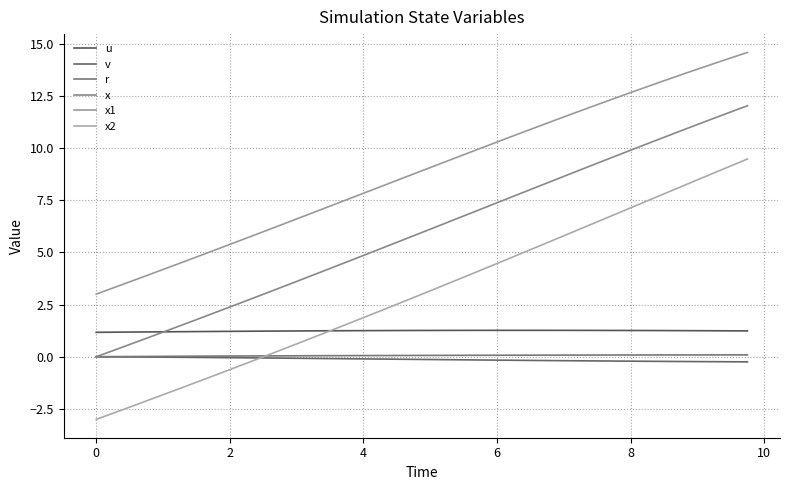

What are all the series names shown in the legend?

u, v, r, x, x1, x2